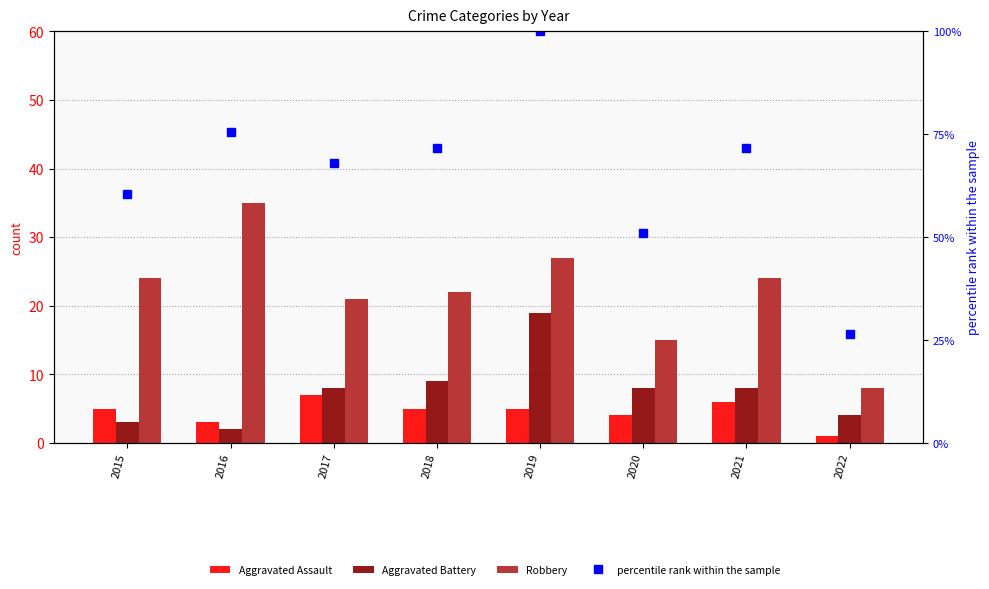

Reading left to right, list all the values displayed in this chart.

Aggravated Assault: 2015=5.0	2016=3.0	2017=7.0	2018=5.0	2019=5.0	2020=4.0	2021=6.0	2022=1.0
Aggravated Battery: 2015=3.0	2016=2.0	2017=8.0	2018=9.0	2019=19.0	2020=8.0	2021=8.0	2022=4.0
Robbery: 2015=24.0	2016=35.0	2017=21.0	2018=22.0	2019=27.0	2020=15.0	2021=24.0	2022=8.0
percentile rank within the sample: 2015=60.4	2016=75.5	2017=67.9	2018=71.7	2019=100.0	2020=50.9	2021=71.7	2022=26.4